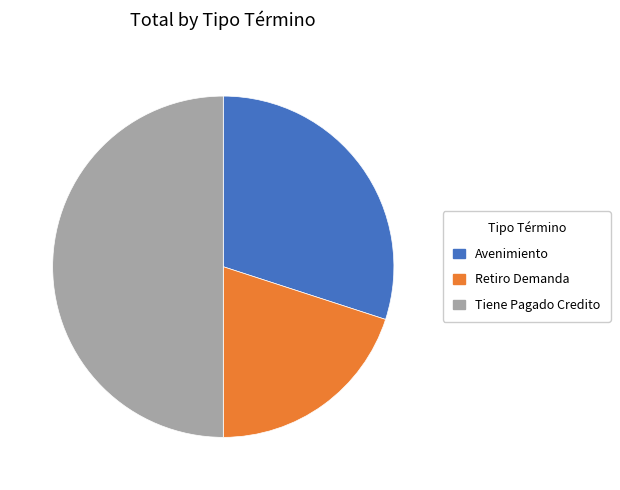

True or false: Tiene Pagado Credito accounts for 50% of the total.

True